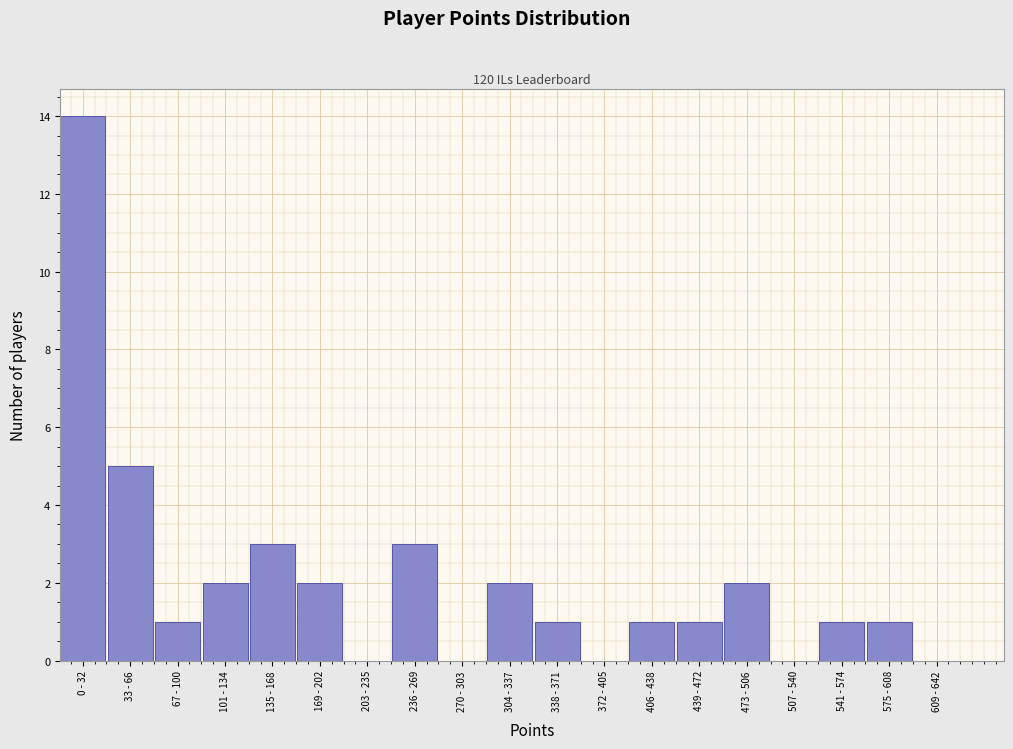

Reading left to right, extract all data points from this chart.

0 - 32=14	33 - 66=5	67 - 100=1	101 - 134=2	135 - 168=3	169 - 202=2	203 - 235=0	236 - 269=3	270 - 303=0	304 - 337=2	338 - 371=1	372 - 405=0	406 - 438=1	439 - 472=1	473 - 506=2	507 - 540=0	541 - 574=1	575 - 608=1	609 - 642=0